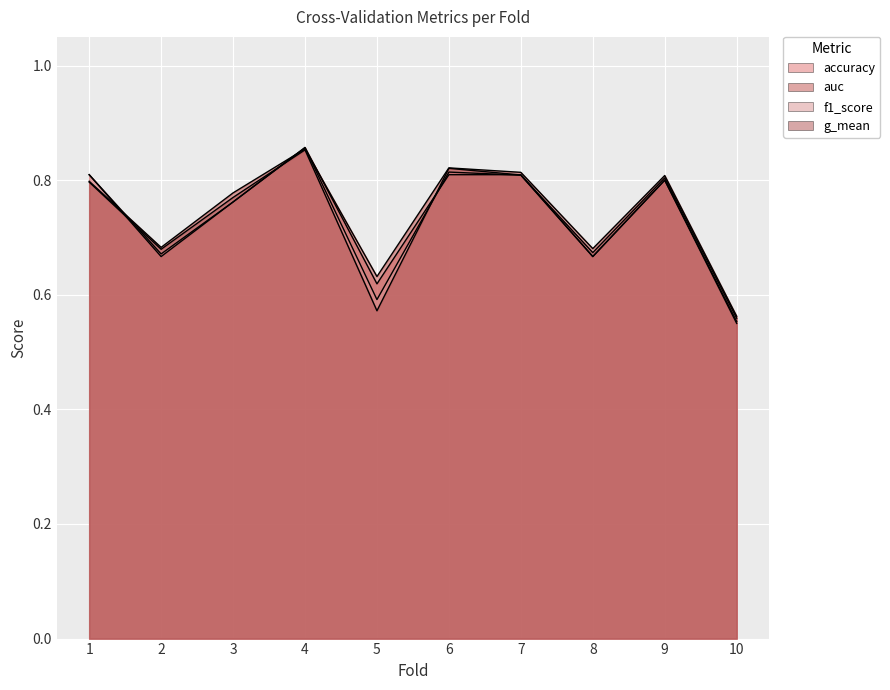

The value of g_mean at 10 is 0.2. True or false?

False